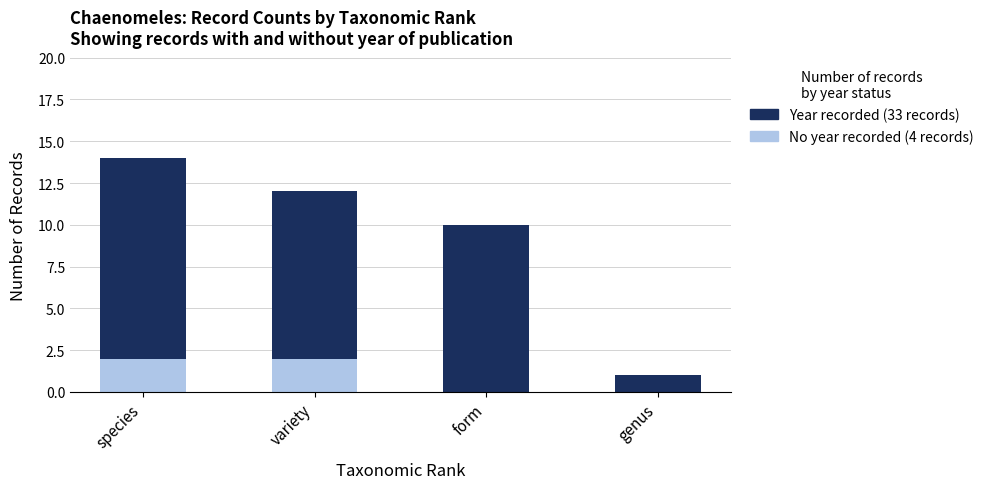

What is the total value across all series at form?

10